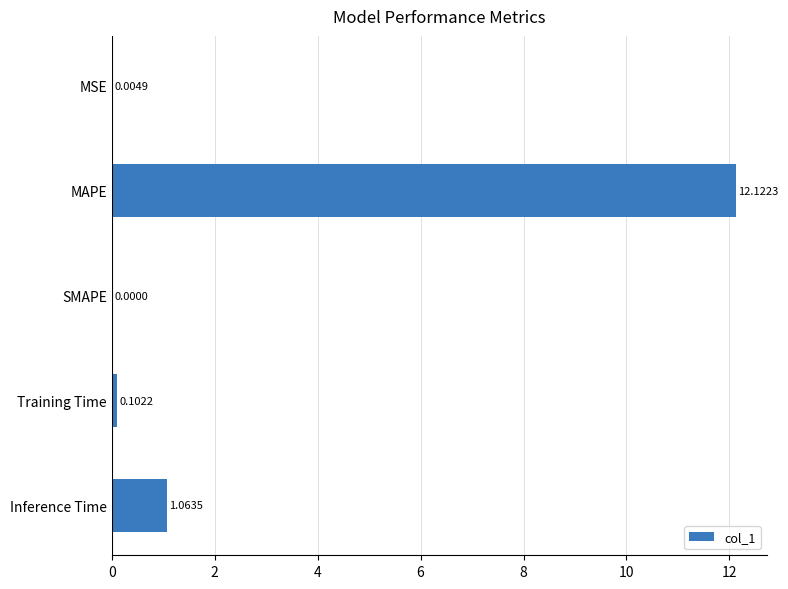

Where is the data nearest to the value 6?

Inference Time